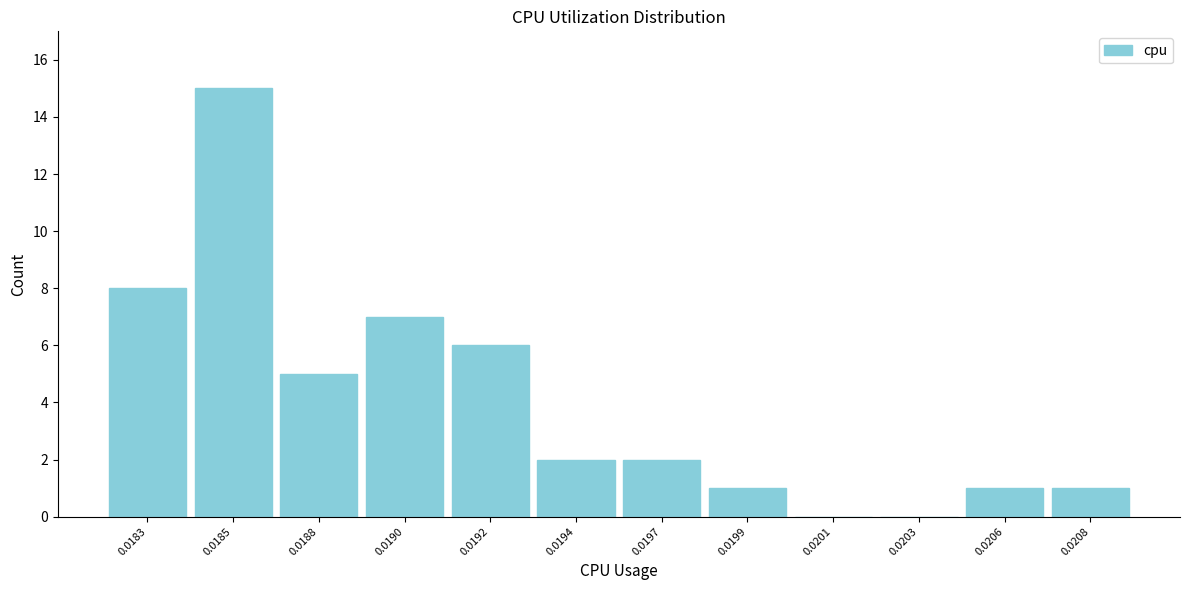

Reading left to right, what are all the values shown in this chart?

0.0183=8	0.0185=15	0.0188=5	0.0190=7	0.0192=6	0.0194=2	0.0197=2	0.0199=1	0.0201=0	0.0203=0	0.0206=1	0.0208=1